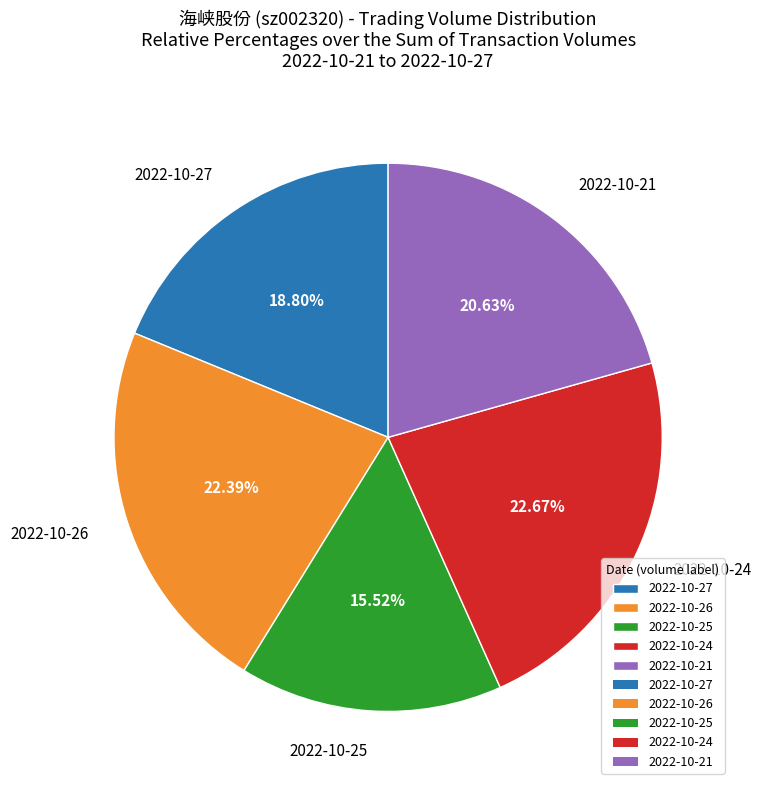

What is the ratio of the value at 2022-10-24 to the value at 2022-10-21?

1.1